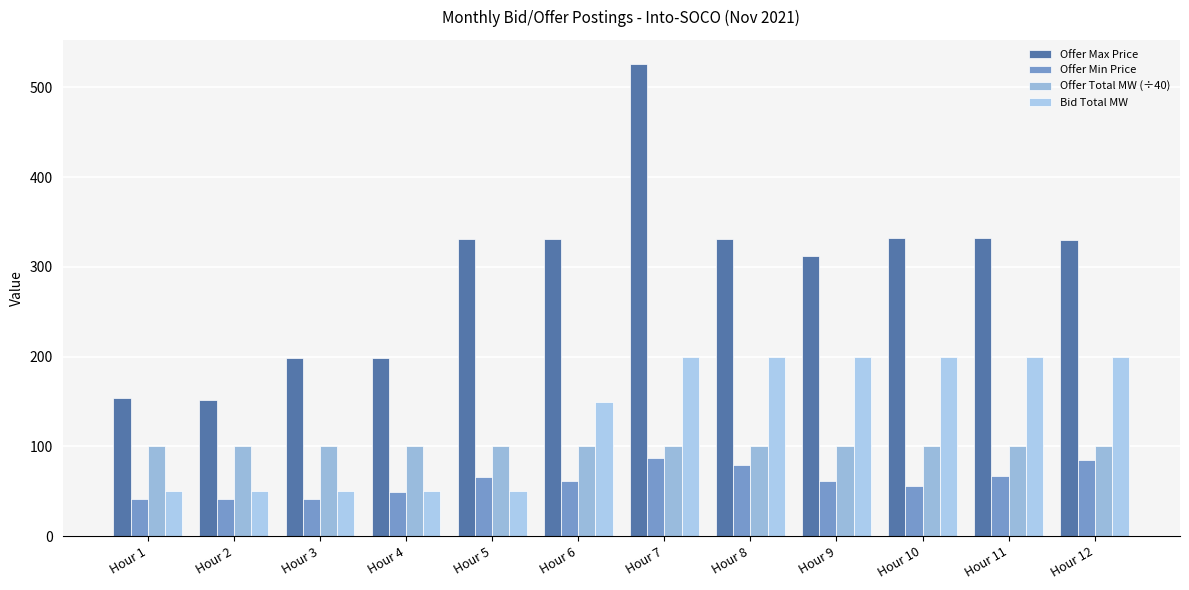

What is the difference between the Bid Total MW values at Hour 7 and Hour 2?

150.0